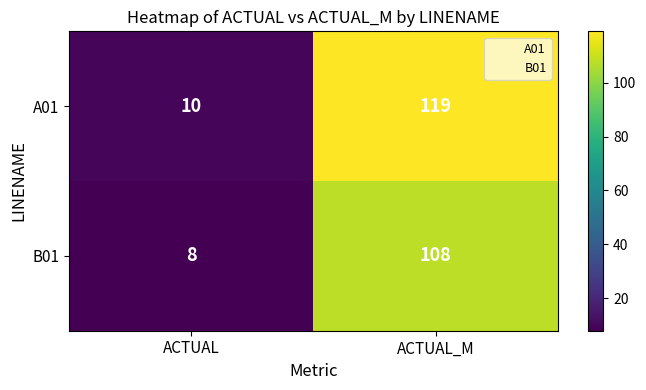

At which category is the sum across all series the highest?

ACTUAL_M